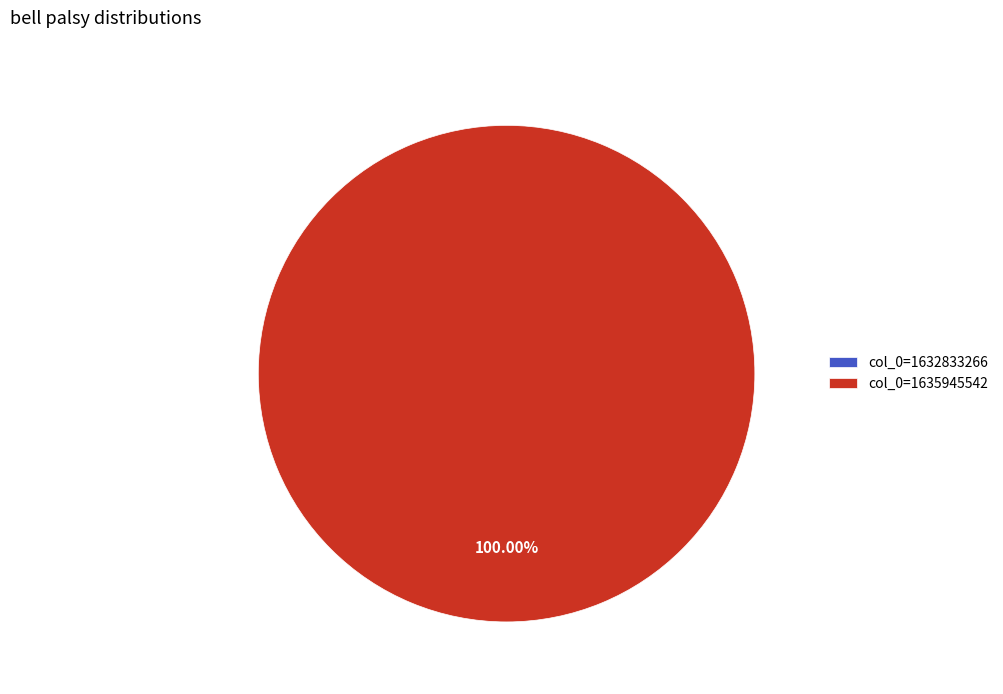

What is the total percentage of col_0=1632833266 and col_0=1635945542?

100.0%